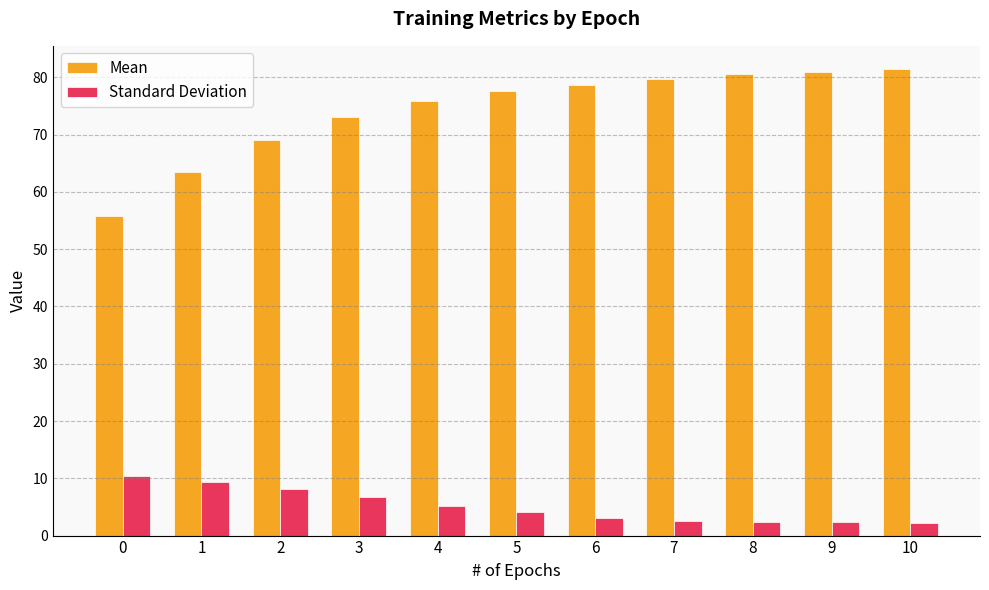

What is the difference between the highest and lowest values at 8?

78.2